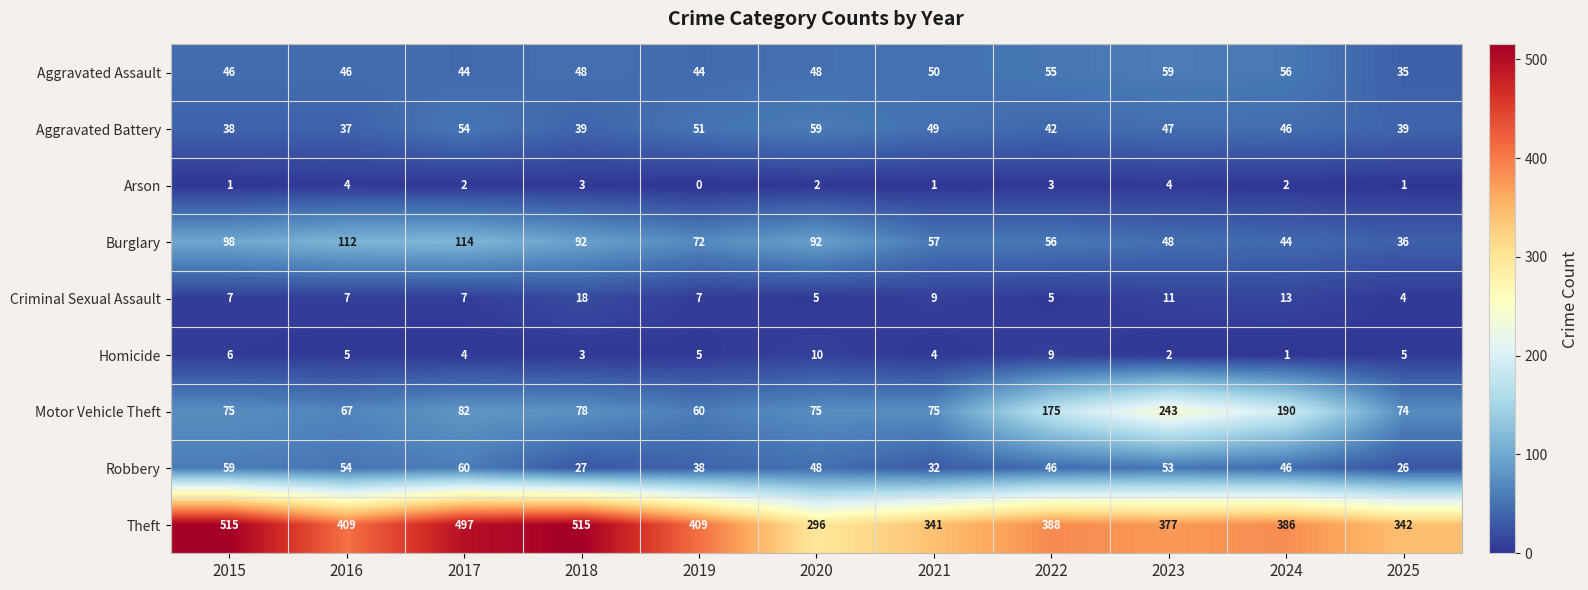

What is the difference between the second highest and second lowest values in the Burglary series?

68